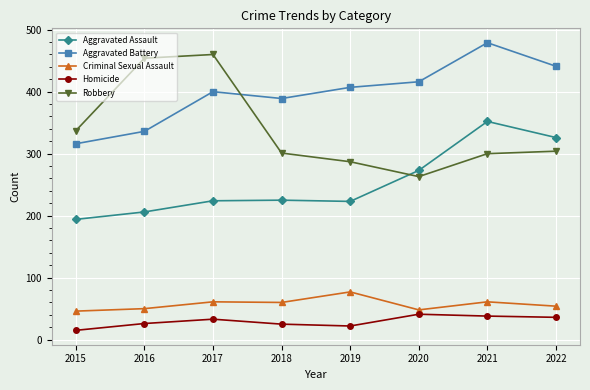

Rank the series at 2017 from lowest to highest value.

Homicide, Criminal Sexual Assault, Aggravated Assault, Aggravated Battery, Robbery